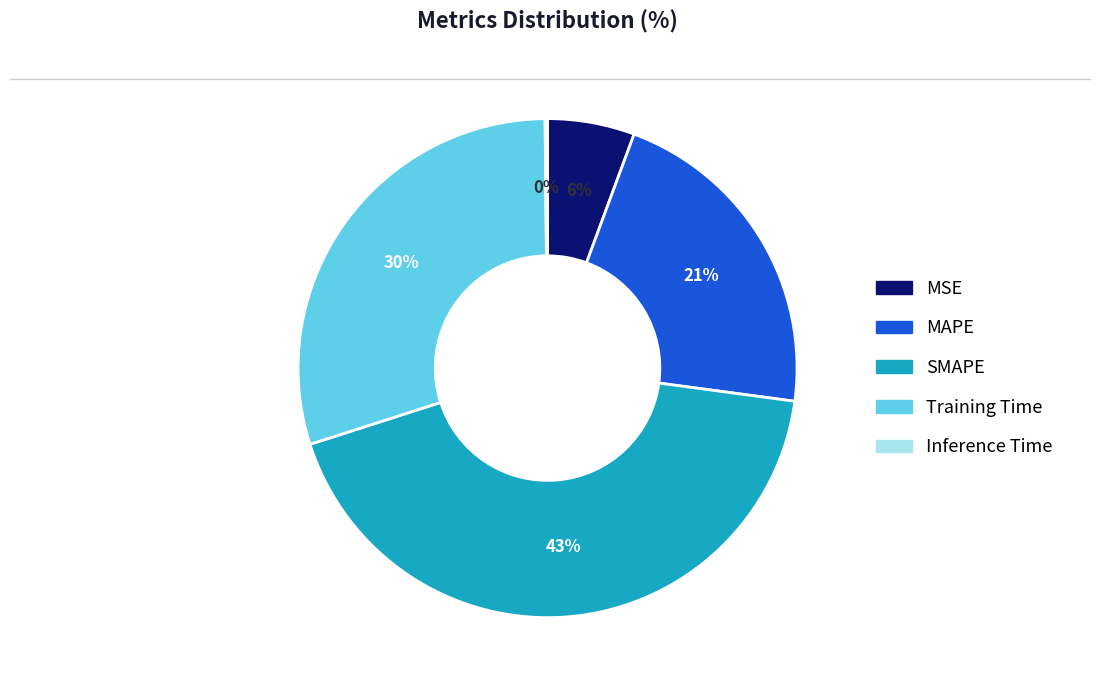

Do MAPE and Training Time together represent more than half of the pie?

Yes